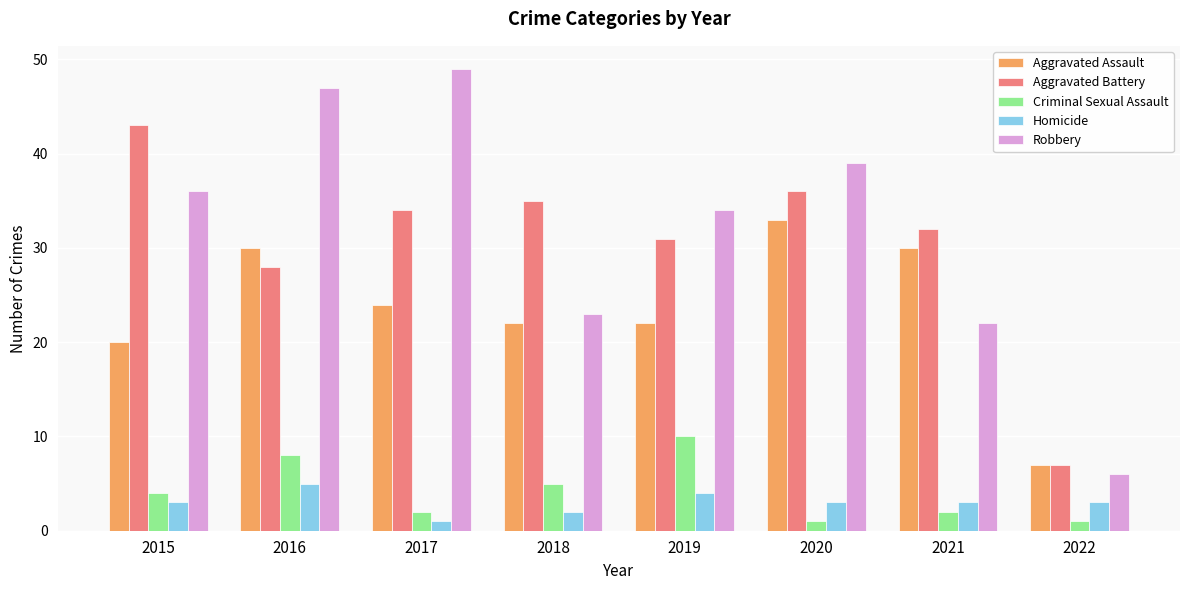

Is it true that Aggravated Assault equals 33 at 2020?

True